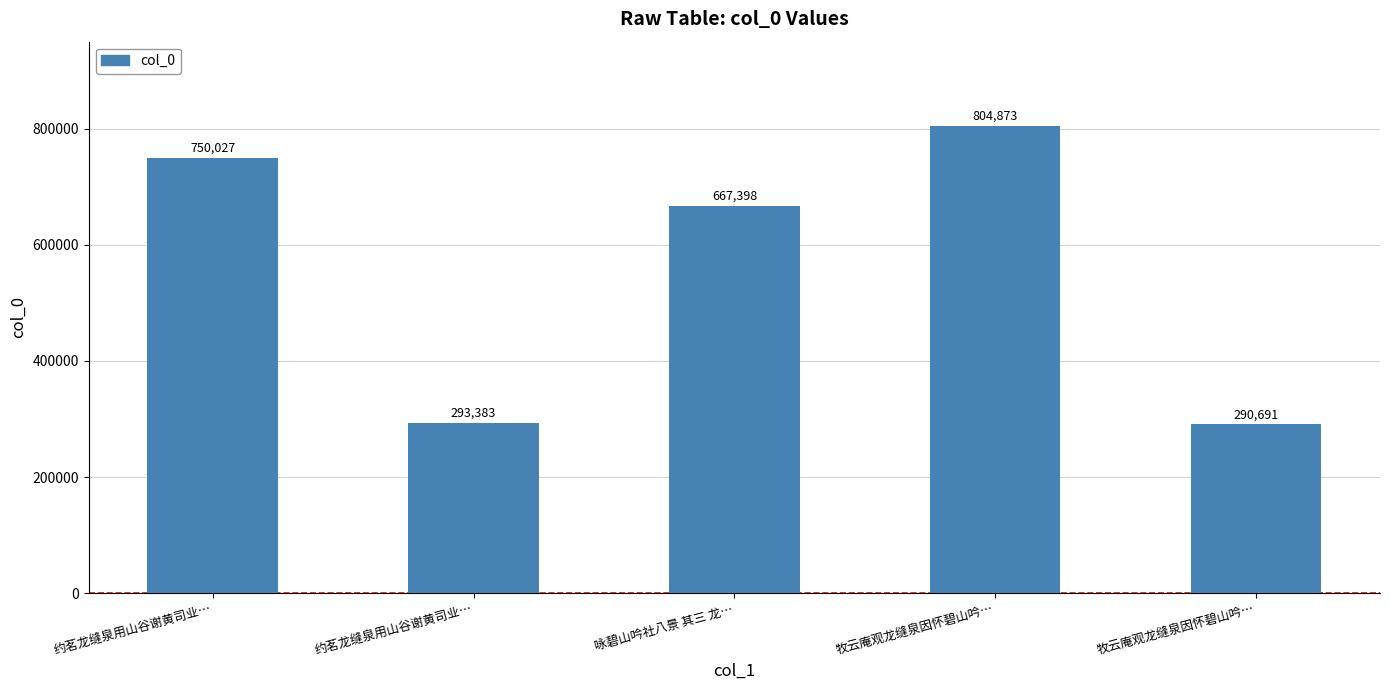

How many data points does each series have?

5